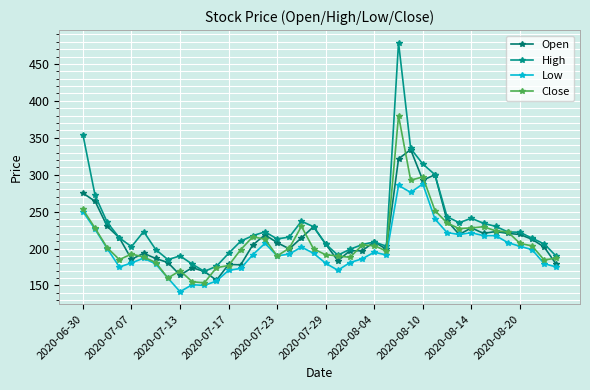

At how many categories does at least one series exceed 290?

5